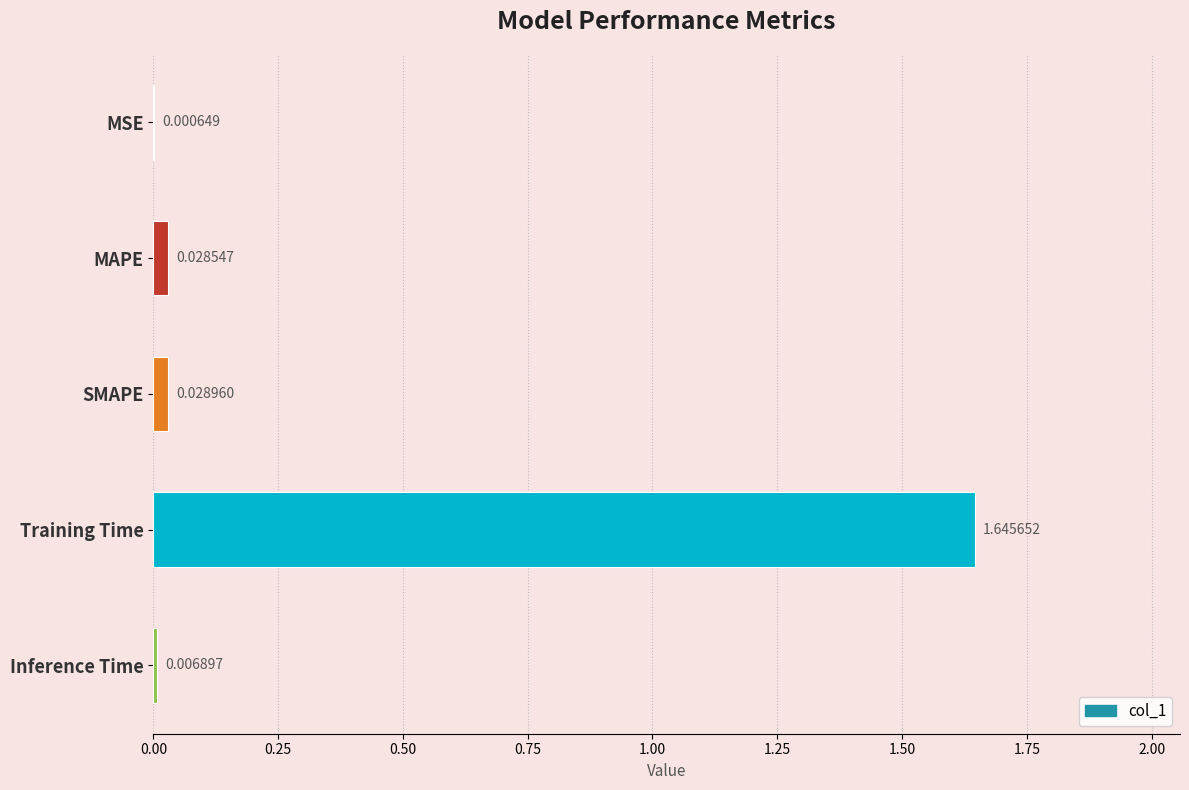

What is the sum of the values at Inference Time and Training Time?

1.7